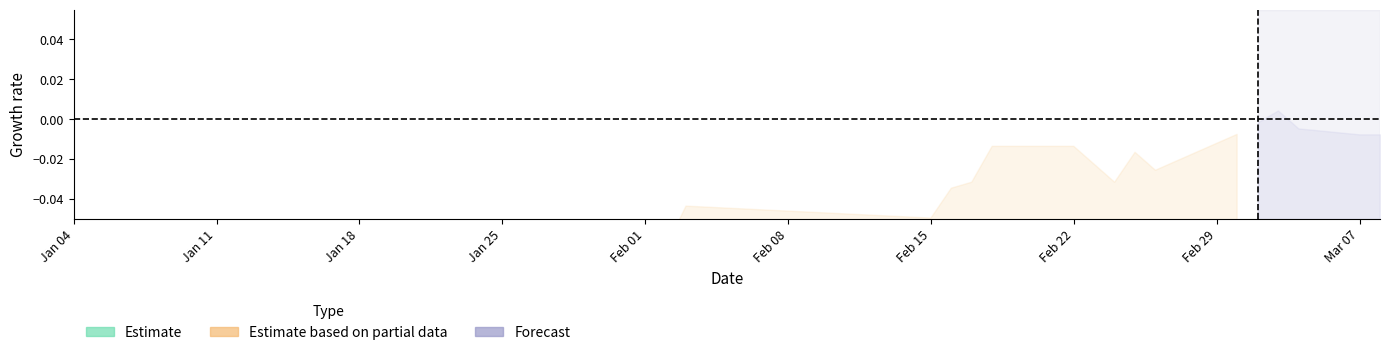

True or false: diff has a value of -0.0 at 36.

False